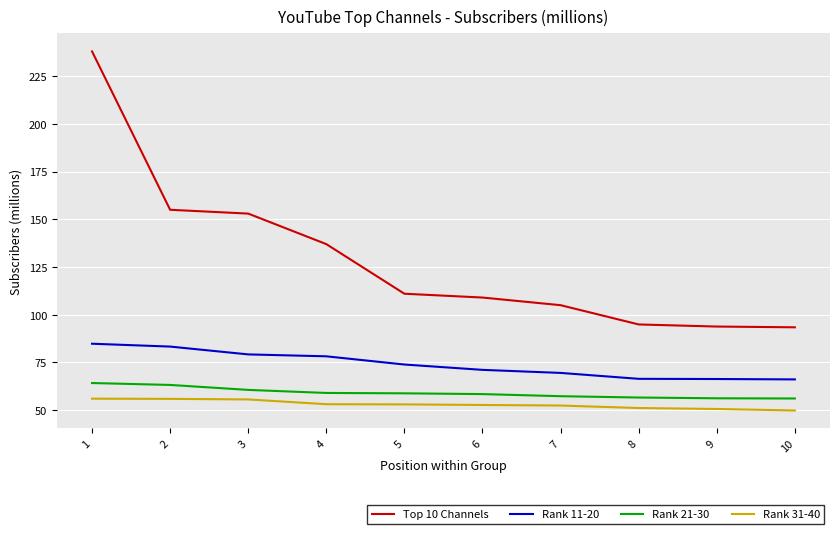

The Rank 21-30 series shows 88.7 at 9. True or false?

False